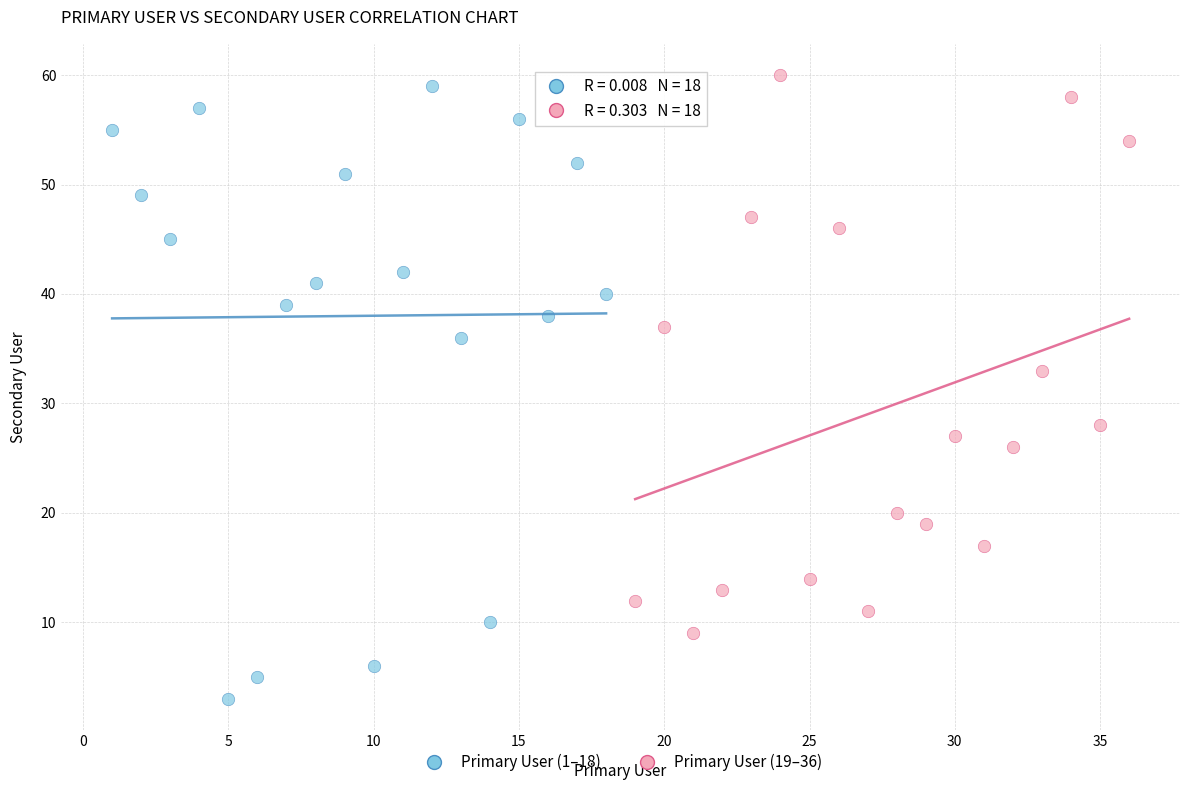

What are all the series names shown in the legend?

Primary User (1–18), Primary User (19–36)